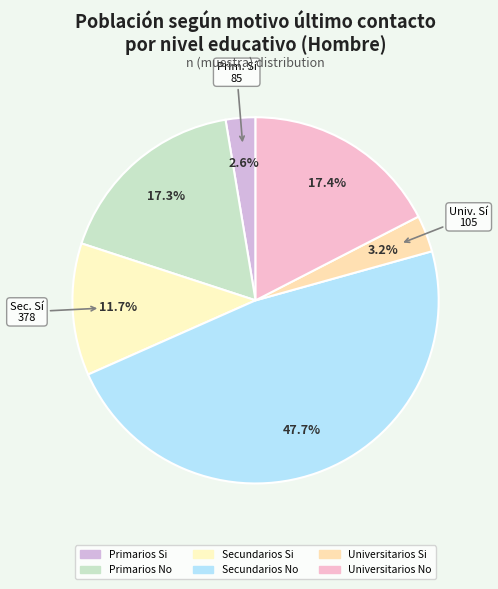

The Secundarios Si slice represents 1% of the pie. True or false?

False